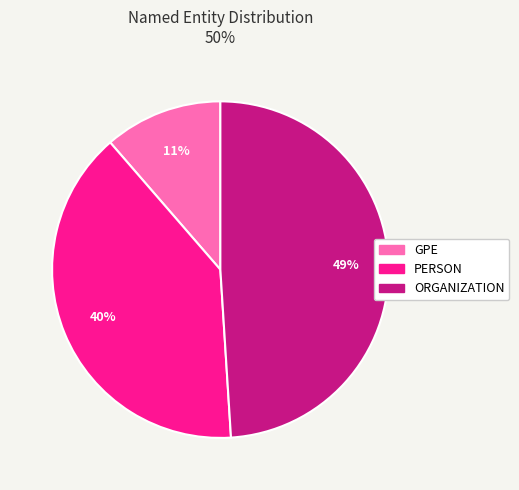

Combined, do GPE and ORGANIZATION account for over 50%?

Yes